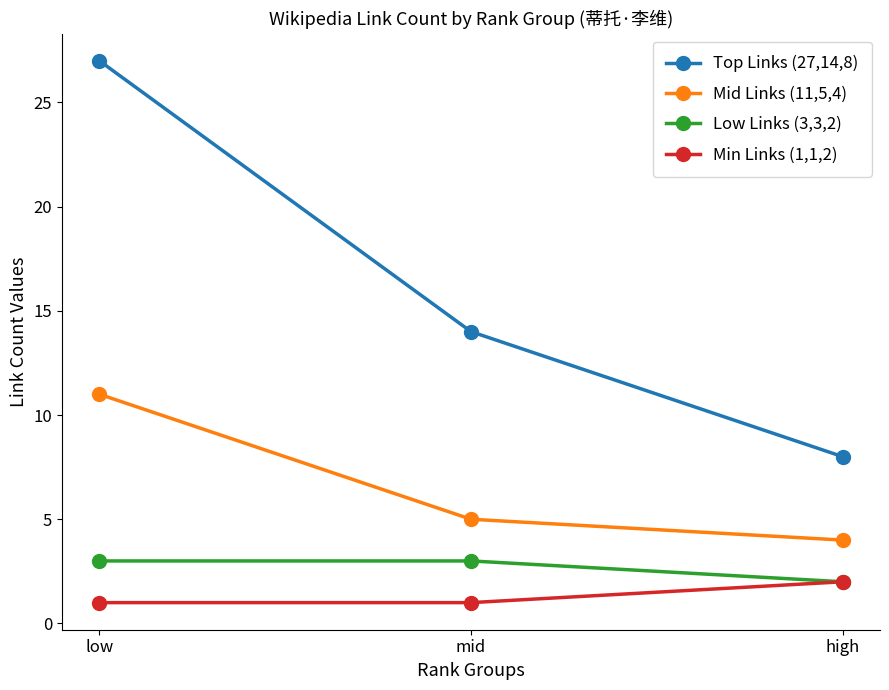

What is the label of the 2nd point from the right?

mid